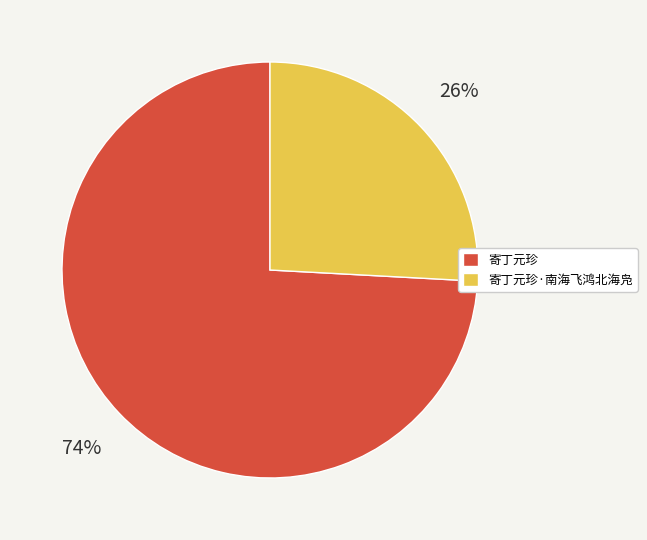

To the nearest percent, what is the difference between the largest and smallest slice percentages?

48%